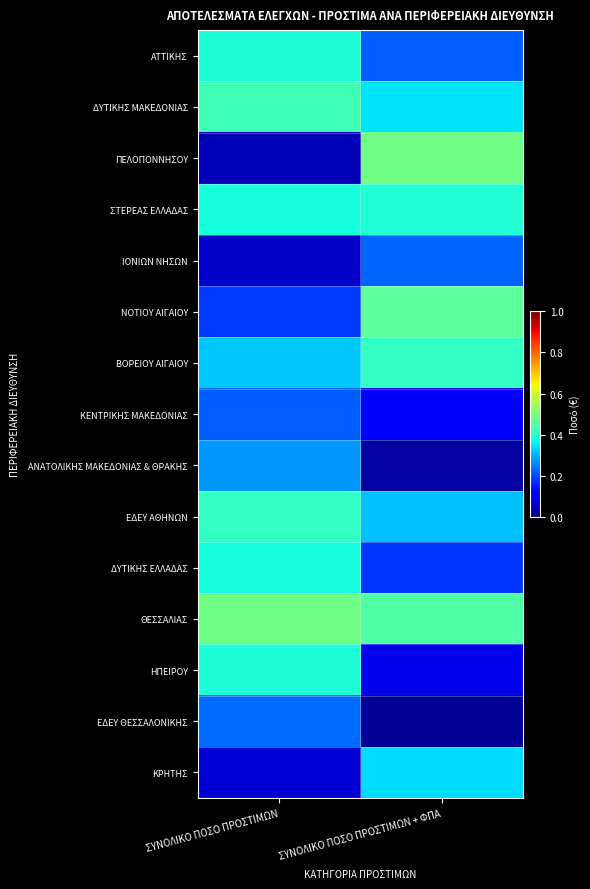

Reading left to right, what are all the values shown in this chart?

ΑΤΤΙΚΗΣ: ΣΥΝΟΛΙΚΟ ΠΟΣΟ ΠΡΟΣΤΙΜΩΝ=0.4	ΣΥΝΟΛΙΚΟ ΠΟΣΟ ΠΡΟΣΤΙΜΩΝ + ΦΠΑ=0.2
ΔΥΤΙΚΗΣ ΜΑΚΕΔΟΝΙΑΣ: ΣΥΝΟΛΙΚΟ ΠΟΣΟ ΠΡΟΣΤΙΜΩΝ=0.4	ΣΥΝΟΛΙΚΟ ΠΟΣΟ ΠΡΟΣΤΙΜΩΝ + ΦΠΑ=0.3
ΠΕΛΟΠΟΝΝΗΣΟΥ: ΣΥΝΟΛΙΚΟ ΠΟΣΟ ΠΡΟΣΤΙΜΩΝ=0.0	ΣΥΝΟΛΙΚΟ ΠΟΣΟ ΠΡΟΣΤΙΜΩΝ + ΦΠΑ=0.5
ΣΤΕΡΕΑΣ ΕΛΛΑΔΑΣ: ΣΥΝΟΛΙΚΟ ΠΟΣΟ ΠΡΟΣΤΙΜΩΝ=0.4	ΣΥΝΟΛΙΚΟ ΠΟΣΟ ΠΡΟΣΤΙΜΩΝ + ΦΠΑ=0.4
ΙΟΝΙΩΝ ΝΗΣΩΝ: ΣΥΝΟΛΙΚΟ ΠΟΣΟ ΠΡΟΣΤΙΜΩΝ=0.1	ΣΥΝΟΛΙΚΟ ΠΟΣΟ ΠΡΟΣΤΙΜΩΝ + ΦΠΑ=0.2
ΝΟΤΙΟΥ ΑΙΓΑΙΟΥ: ΣΥΝΟΛΙΚΟ ΠΟΣΟ ΠΡΟΣΤΙΜΩΝ=0.2	ΣΥΝΟΛΙΚΟ ΠΟΣΟ ΠΡΟΣΤΙΜΩΝ + ΦΠΑ=0.5
ΒΟΡΕΙΟΥ ΑΙΓΑΙΟΥ: ΣΥΝΟΛΙΚΟ ΠΟΣΟ ΠΡΟΣΤΙΜΩΝ=0.3	ΣΥΝΟΛΙΚΟ ΠΟΣΟ ΠΡΟΣΤΙΜΩΝ + ΦΠΑ=0.4
ΚΕΝΤΡΙΚΗΣ ΜΑΚΕΔΟΝΙΑΣ: ΣΥΝΟΛΙΚΟ ΠΟΣΟ ΠΡΟΣΤΙΜΩΝ=0.2	ΣΥΝΟΛΙΚΟ ΠΟΣΟ ΠΡΟΣΤΙΜΩΝ + ΦΠΑ=0.1
ΑΝΑΤΟΛΙΚΗΣ ΜΑΚΕΔΟΝΙΑΣ & ΘΡΑΚΗΣ: ΣΥΝΟΛΙΚΟ ΠΟΣΟ ΠΡΟΣΤΙΜΩΝ=0.3	ΣΥΝΟΛΙΚΟ ΠΟΣΟ ΠΡΟΣΤΙΜΩΝ + ΦΠΑ=0.0
ΕΔΕΥ ΑΘΗΝΩΝ: ΣΥΝΟΛΙΚΟ ΠΟΣΟ ΠΡΟΣΤΙΜΩΝ=0.4	ΣΥΝΟΛΙΚΟ ΠΟΣΟ ΠΡΟΣΤΙΜΩΝ + ΦΠΑ=0.3
ΔΥΤΙΚΗΣ ΕΛΛΑΔΑΣ: ΣΥΝΟΛΙΚΟ ΠΟΣΟ ΠΡΟΣΤΙΜΩΝ=0.4	ΣΥΝΟΛΙΚΟ ΠΟΣΟ ΠΡΟΣΤΙΜΩΝ + ΦΠΑ=0.2
ΘΕΣΣΑΛΙΑΣ: ΣΥΝΟΛΙΚΟ ΠΟΣΟ ΠΡΟΣΤΙΜΩΝ=0.5	ΣΥΝΟΛΙΚΟ ΠΟΣΟ ΠΡΟΣΤΙΜΩΝ + ΦΠΑ=0.4
ΗΠΕΙΡΟΥ: ΣΥΝΟΛΙΚΟ ΠΟΣΟ ΠΡΟΣΤΙΜΩΝ=0.4	ΣΥΝΟΛΙΚΟ ΠΟΣΟ ΠΡΟΣΤΙΜΩΝ + ΦΠΑ=0.1
ΕΔΕΥ ΘΕΣΣΑΛΟΝΙΚΗΣ: ΣΥΝΟΛΙΚΟ ΠΟΣΟ ΠΡΟΣΤΙΜΩΝ=0.2	ΣΥΝΟΛΙΚΟ ΠΟΣΟ ΠΡΟΣΤΙΜΩΝ + ΦΠΑ=0.0
ΚΡΗΤΗΣ: ΣΥΝΟΛΙΚΟ ΠΟΣΟ ΠΡΟΣΤΙΜΩΝ=0.1	ΣΥΝΟΛΙΚΟ ΠΟΣΟ ΠΡΟΣΤΙΜΩΝ + ΦΠΑ=0.3